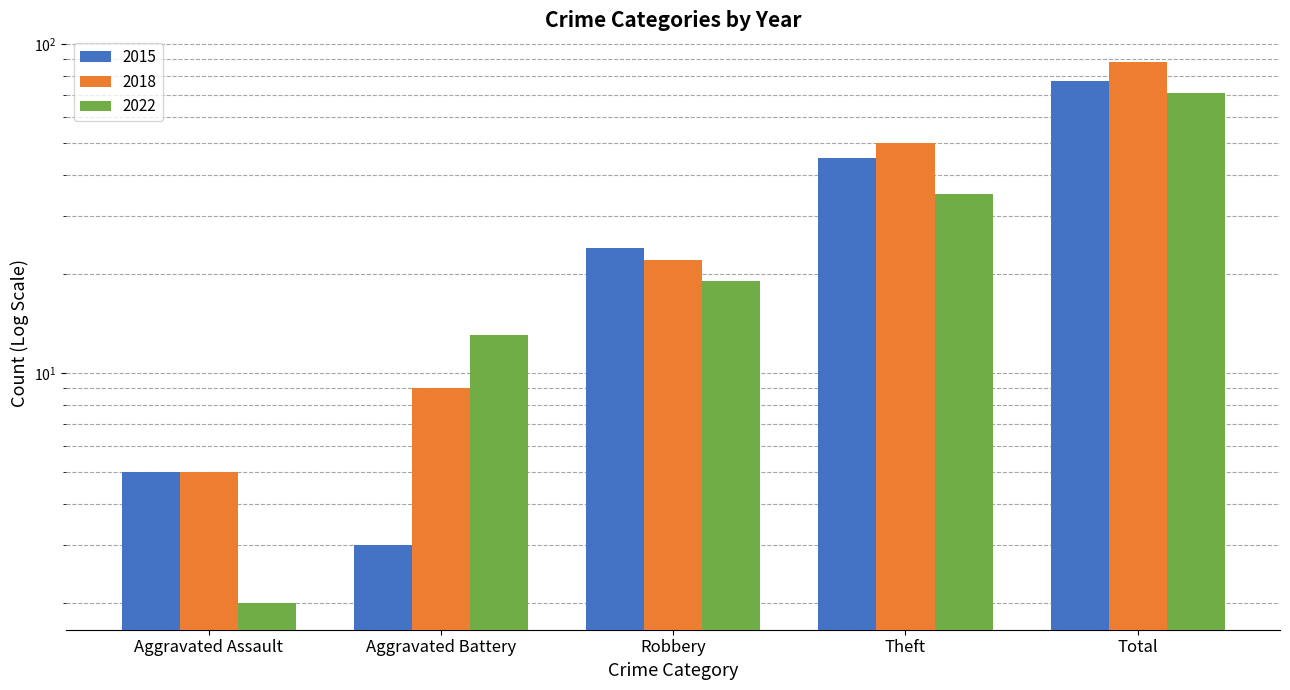

What is the difference between the maximum and minimum values in the 2018 series?

83